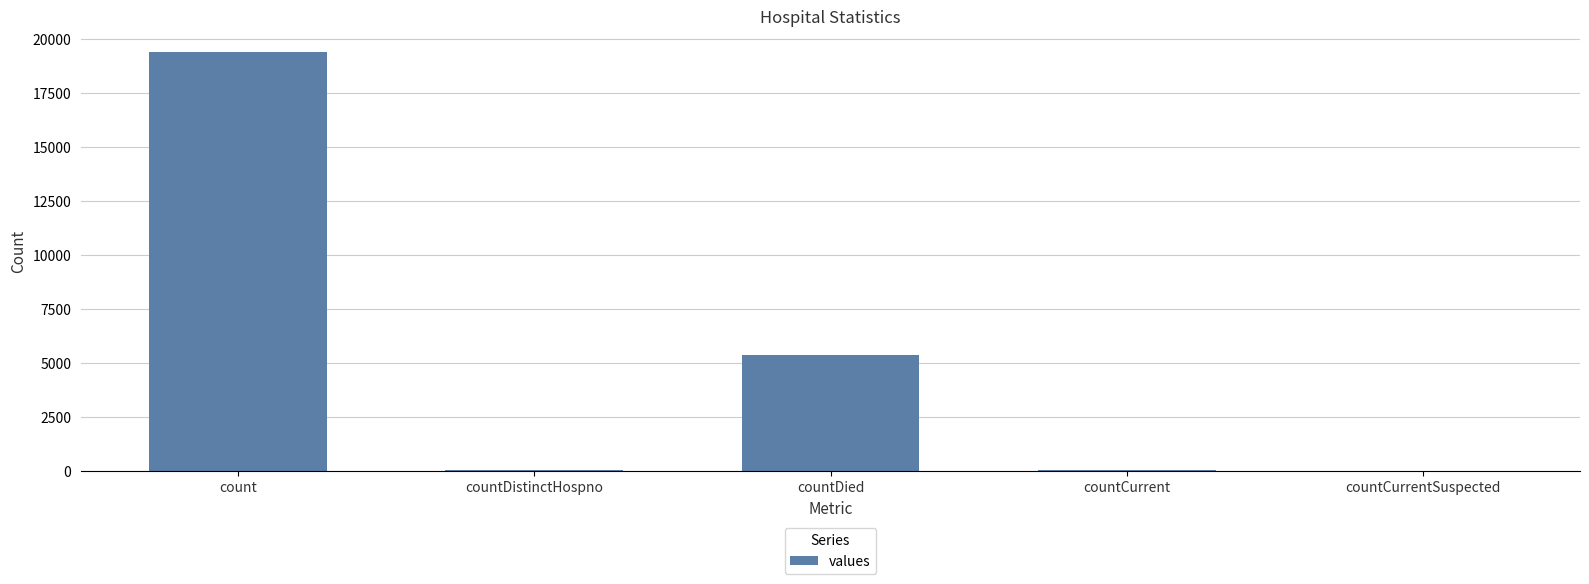

What is the sum of all values?

24875